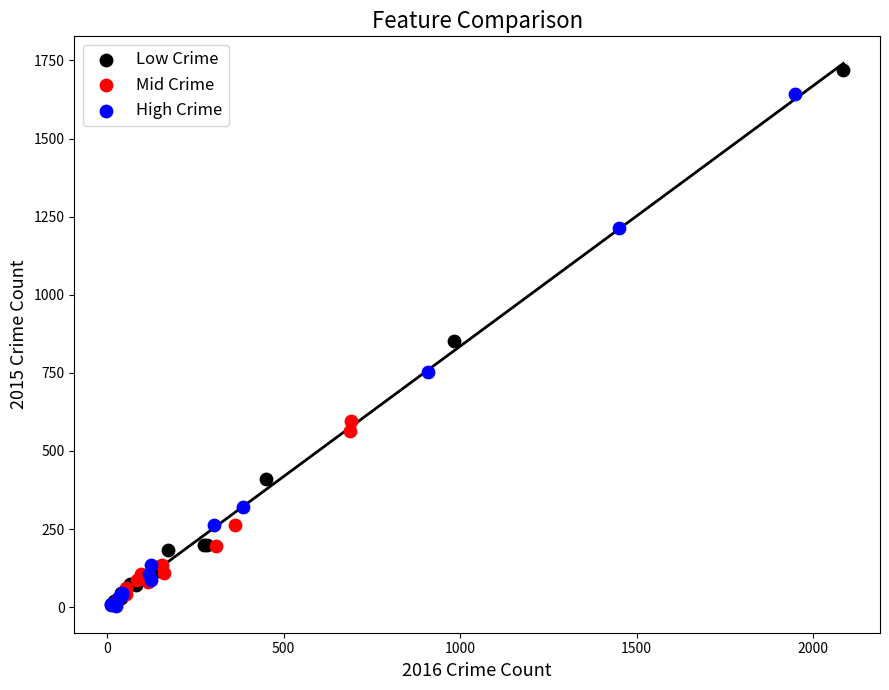

Which series contains the lowest Y value?

High Crime